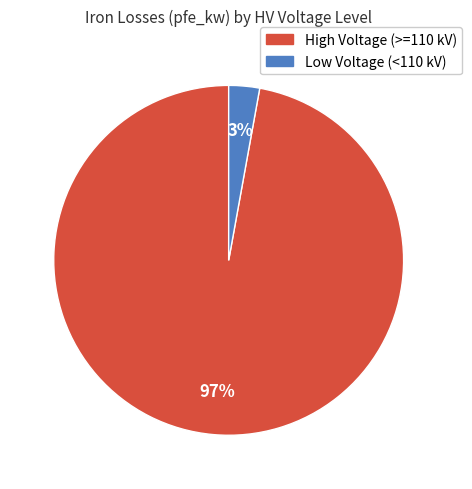

To the nearest percent, what is the average slice percentage?

50%